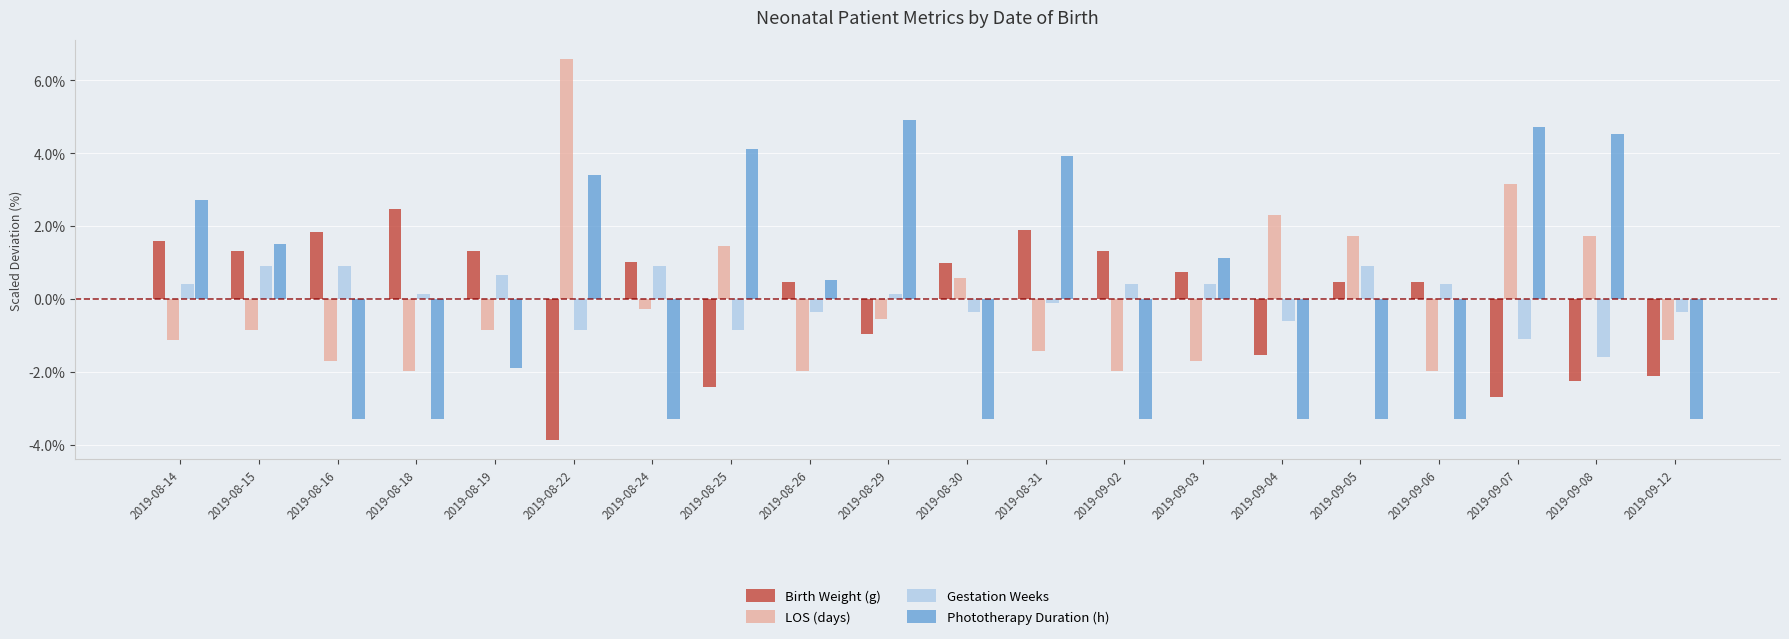

At how many categories does at least one series exceed 3?

6